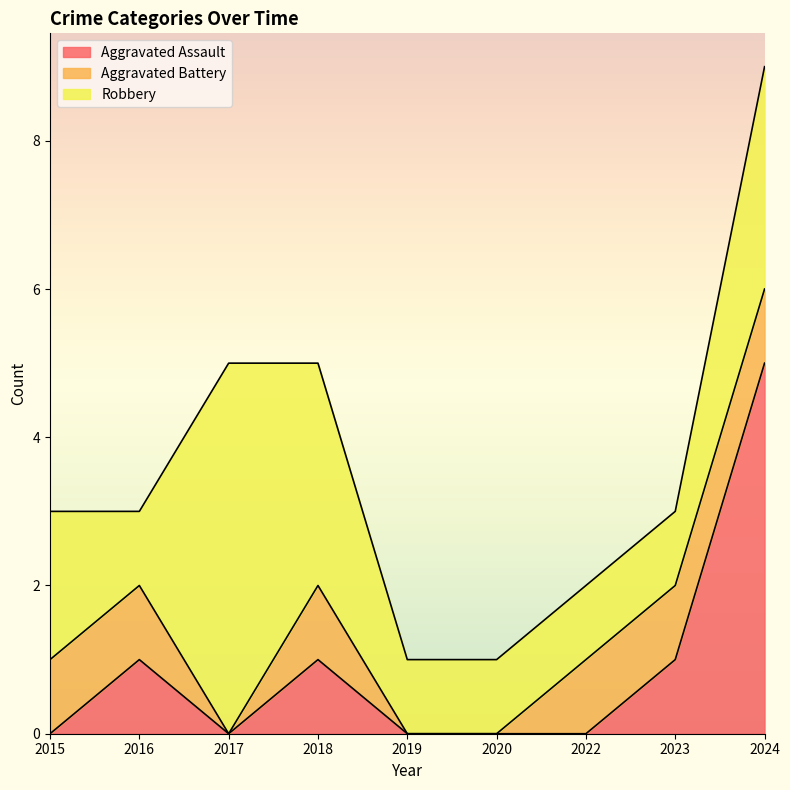

Between 2022 and 2016, which is larger?

2016